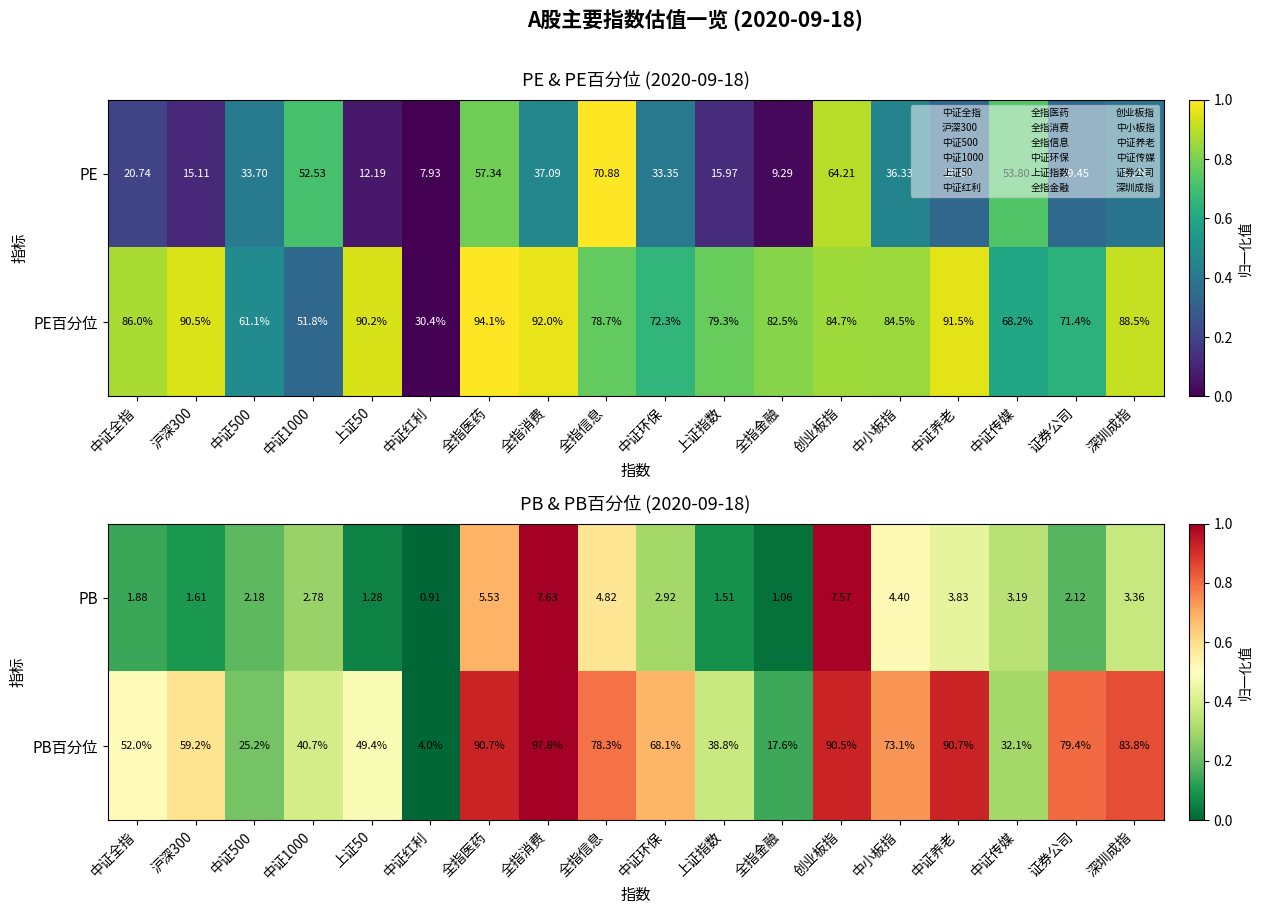

Which category has the highest value in the PB series?

全指消费